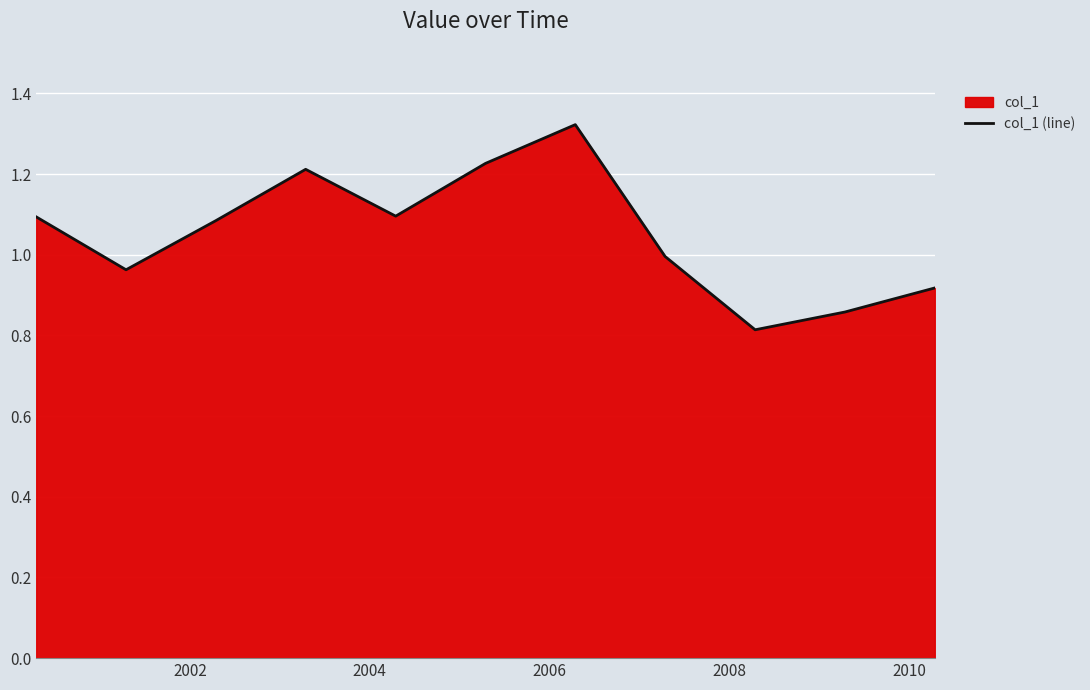

What is the smallest value displayed?

0.8